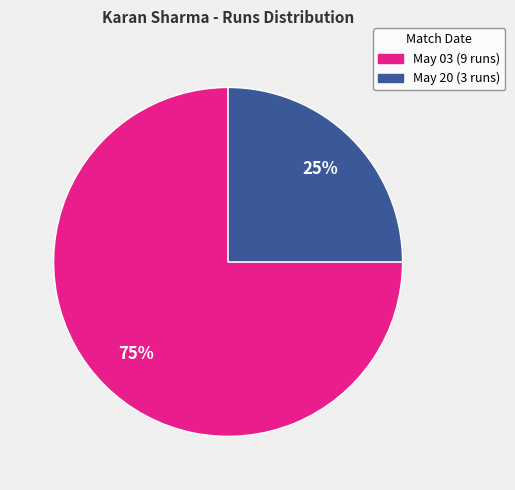

Which has a higher value, May 03 or May 20?

May 03